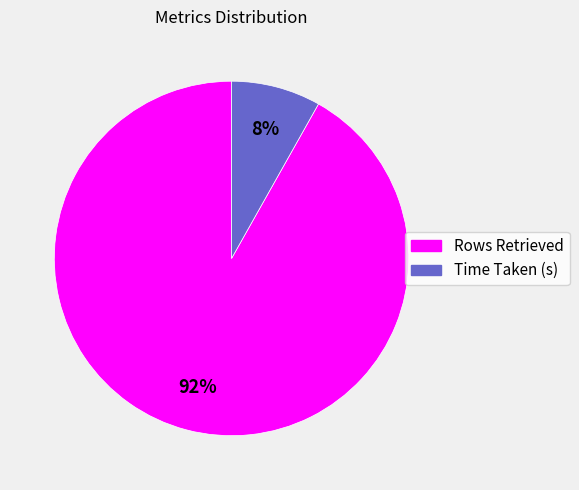

Which slice represents more than half of the pie?

Rows Retrieved